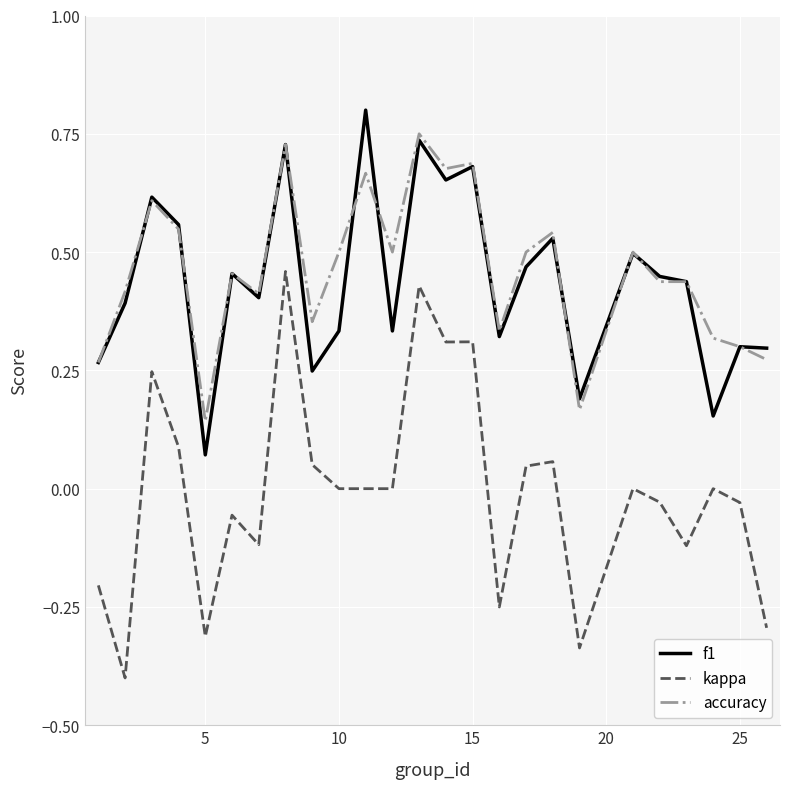

What is the minimum value shown in the chart?

-0.4